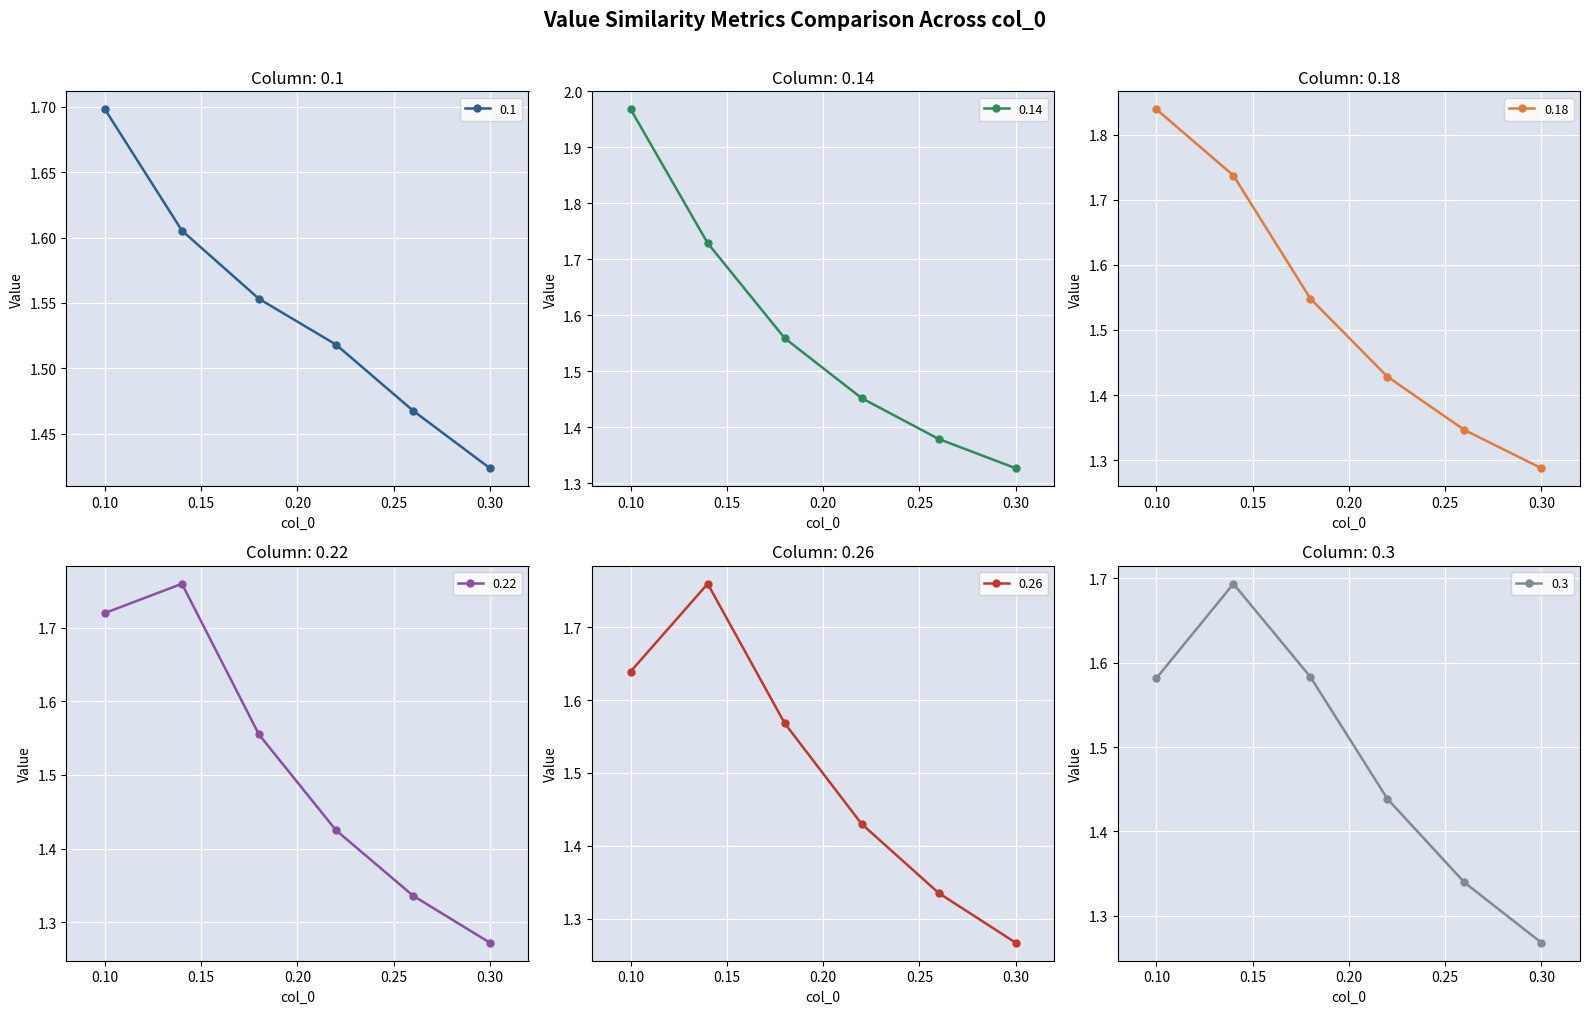

Is this an area chart (filled region under the line)?

No